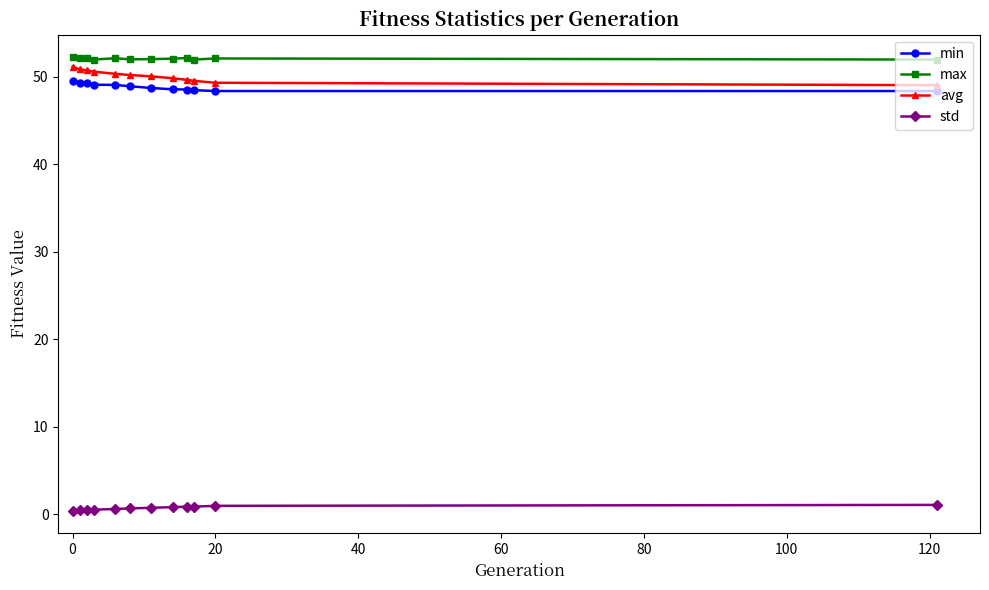

At how many categories does at least one series exceed 38?

12